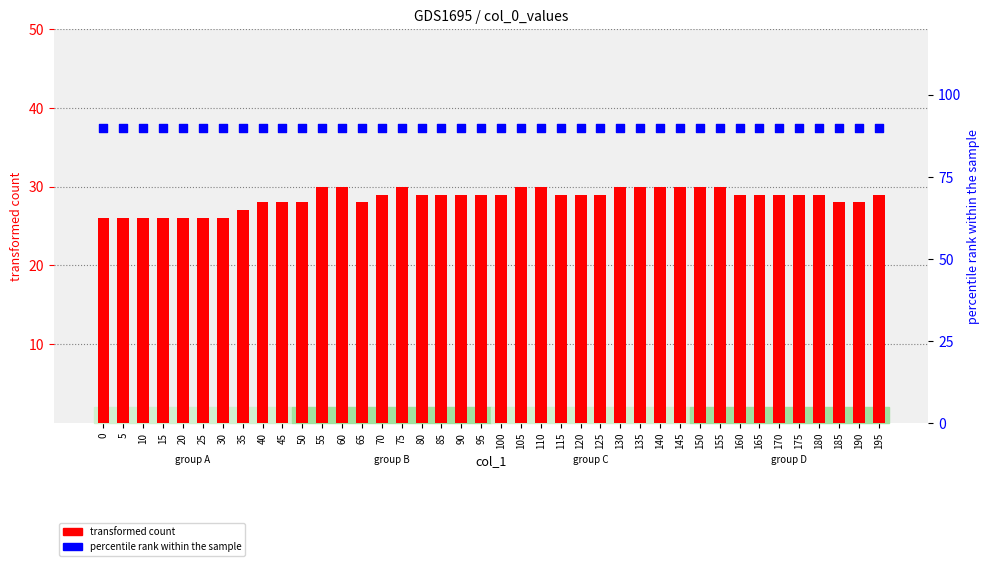

Which series reaches the maximum Y coordinate?

percentile rank within the sample